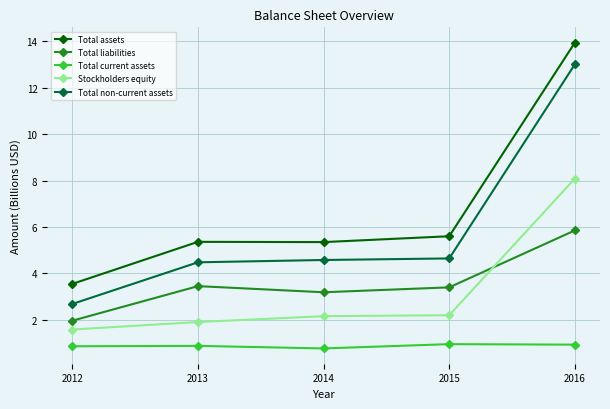

Where is Total assets nearest to the value 8?

2015